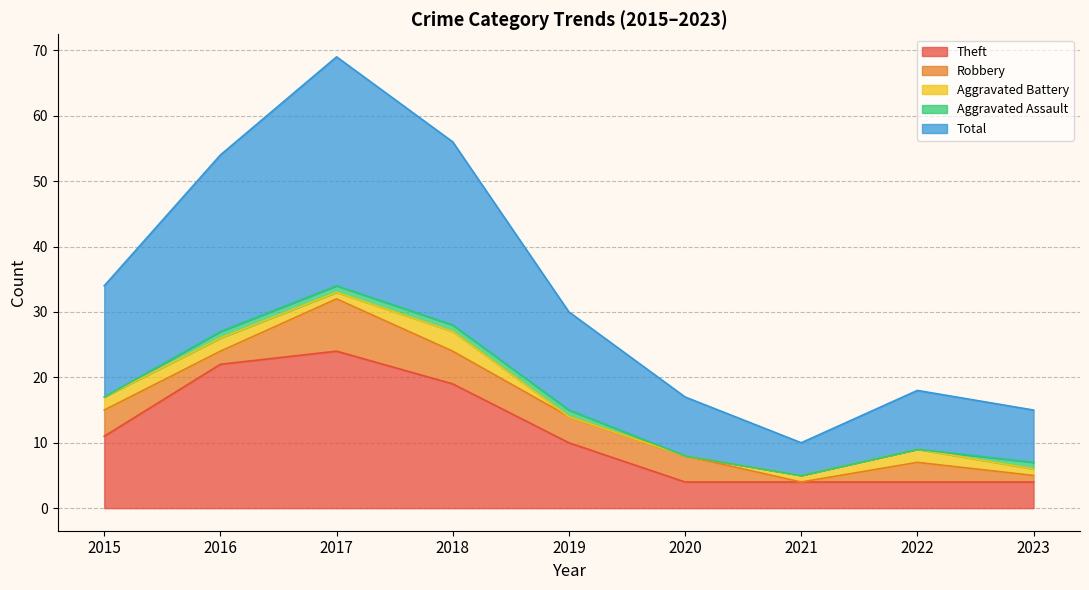

Rank the series at 2016 from lowest to highest value.

Aggravated Assault, Robbery, Aggravated Battery, Theft, Total